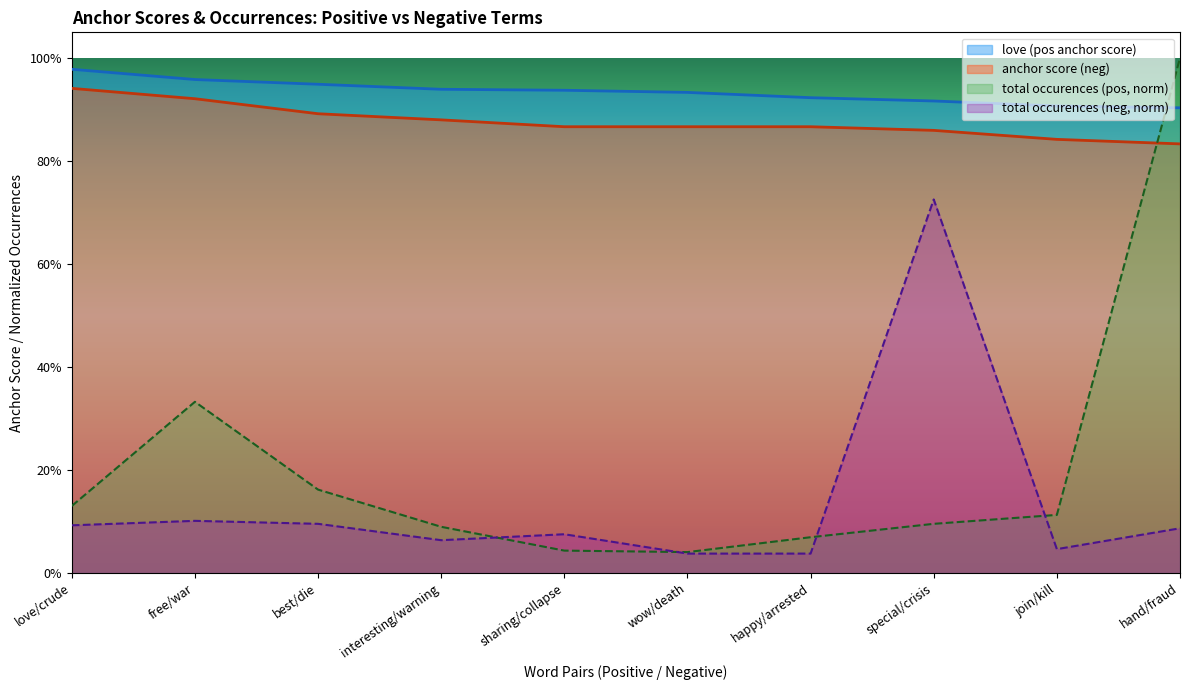

Does the chart have visible grid lines?

No